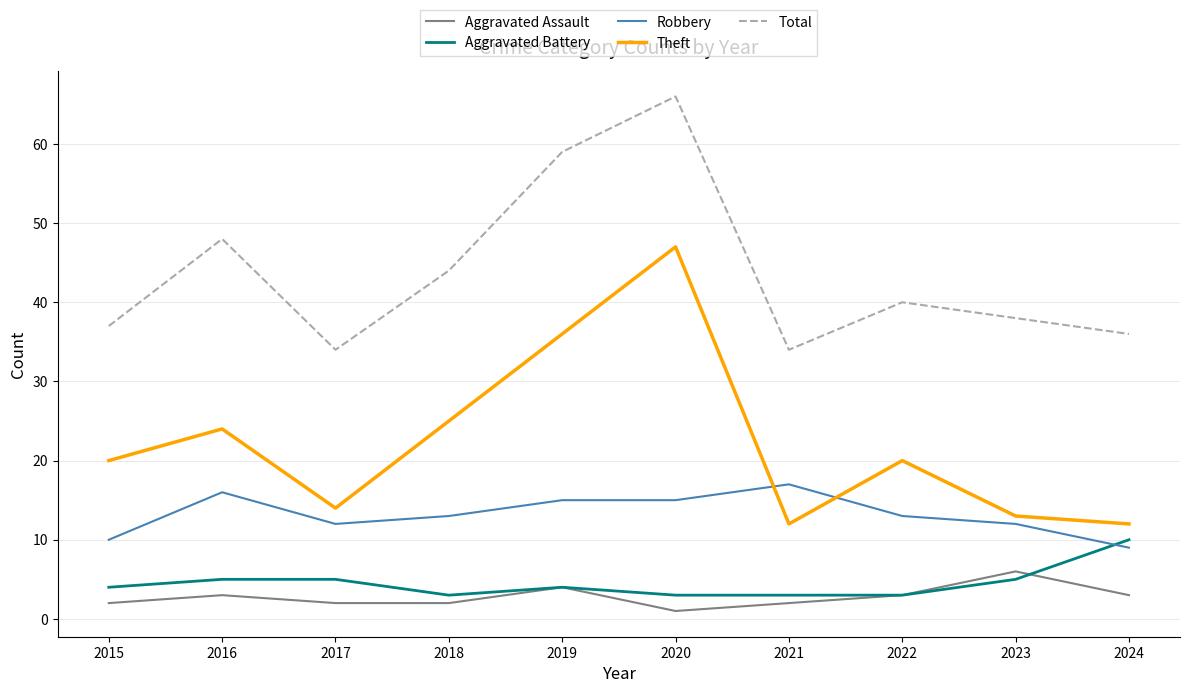

Which series has the largest total across all categories?

Total